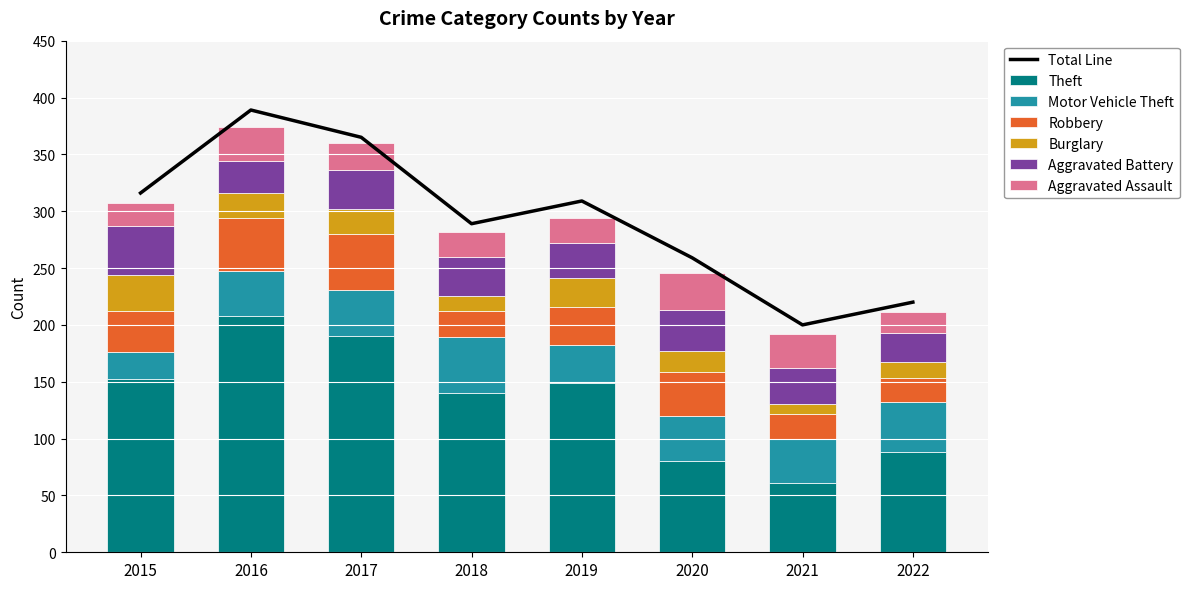

Is it true that Motor Vehicle Theft equals 52 at 2019?

False